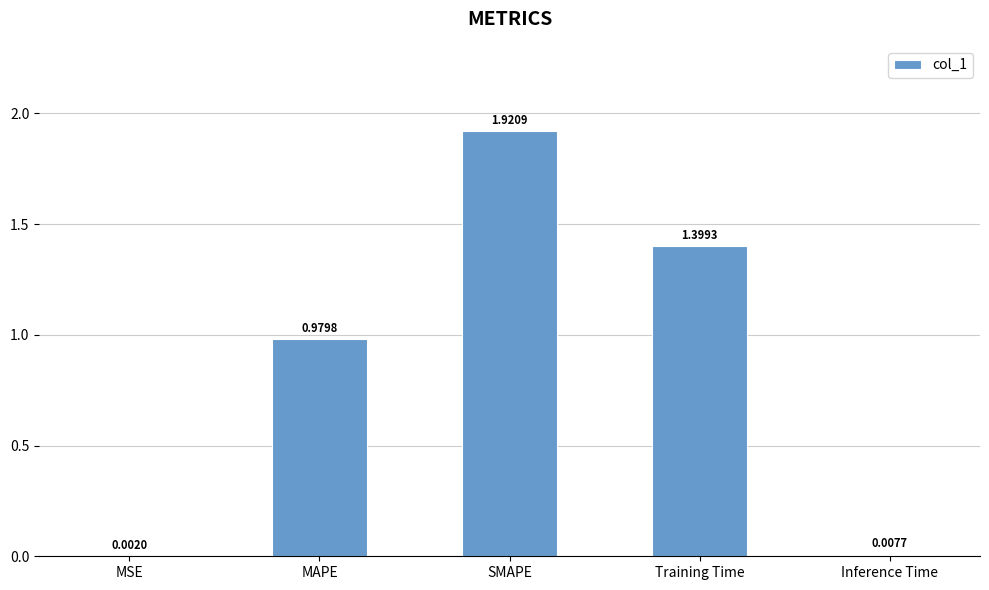

Which category has the highest value across all series?

SMAPE